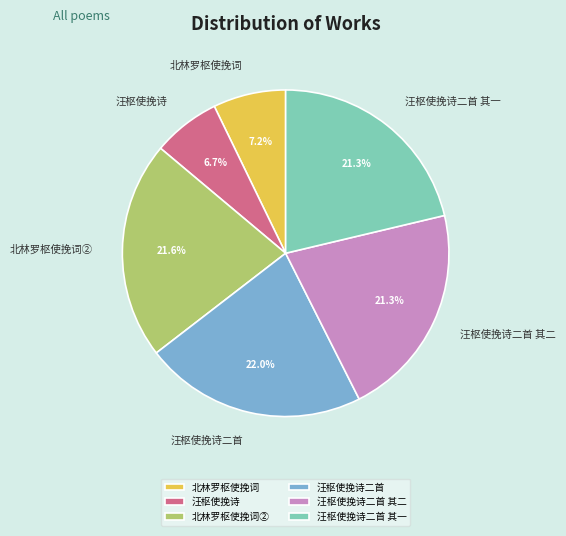

Is there a majority slice in this chart?

No